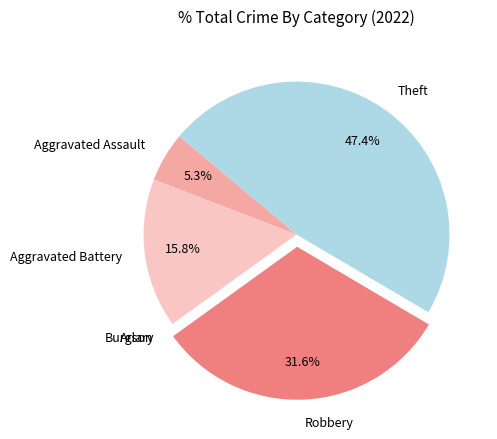

Does any single category account for the majority?

No